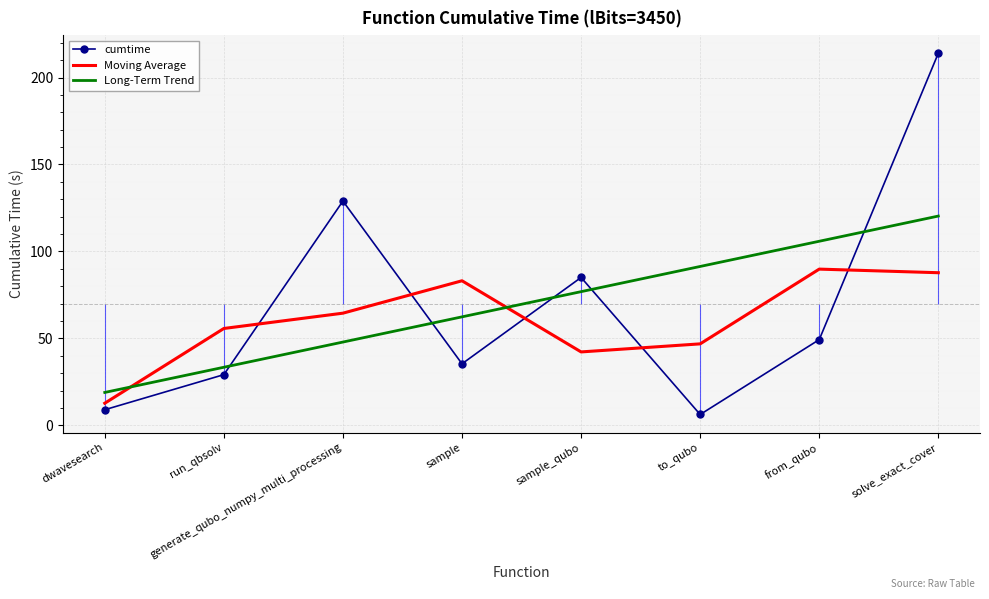

What is the difference between the maximum and minimum values in the Moving Average series?

77.1